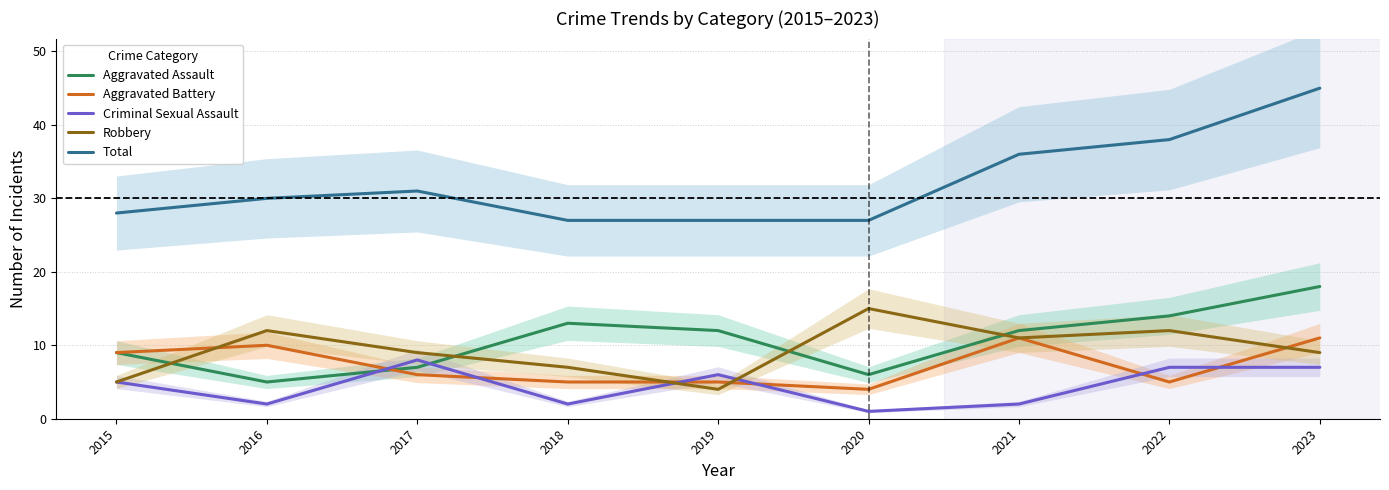

True or false: Aggravated Battery and Total intersect in this chart.

False